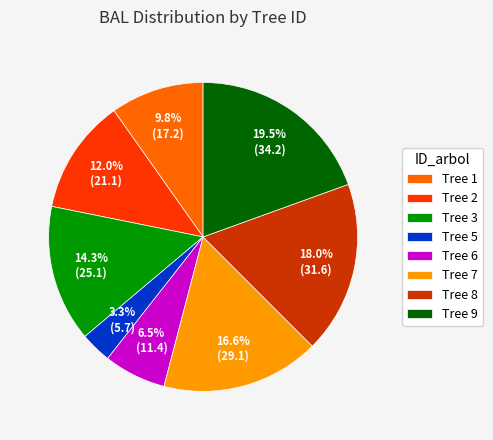

Rank the categories by value from lowest to highest.

Tree 5, Tree 6, Tree 1, Tree 2, Tree 3, Tree 7, Tree 8, Tree 9